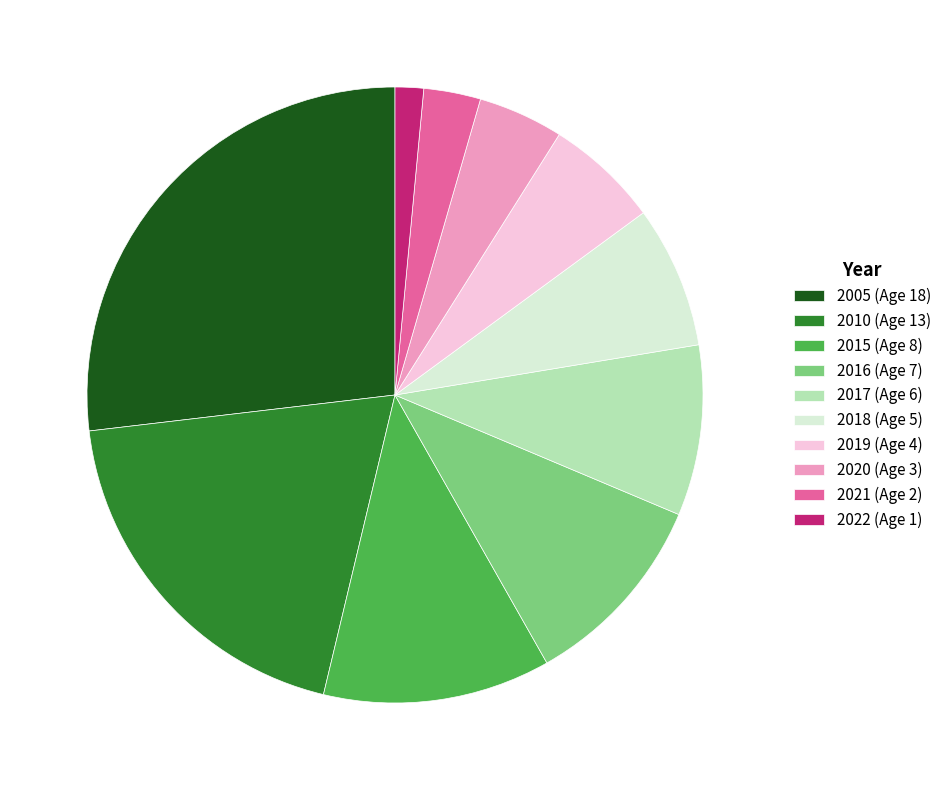

Is 2019 (Age 4) the majority of the pie?

No